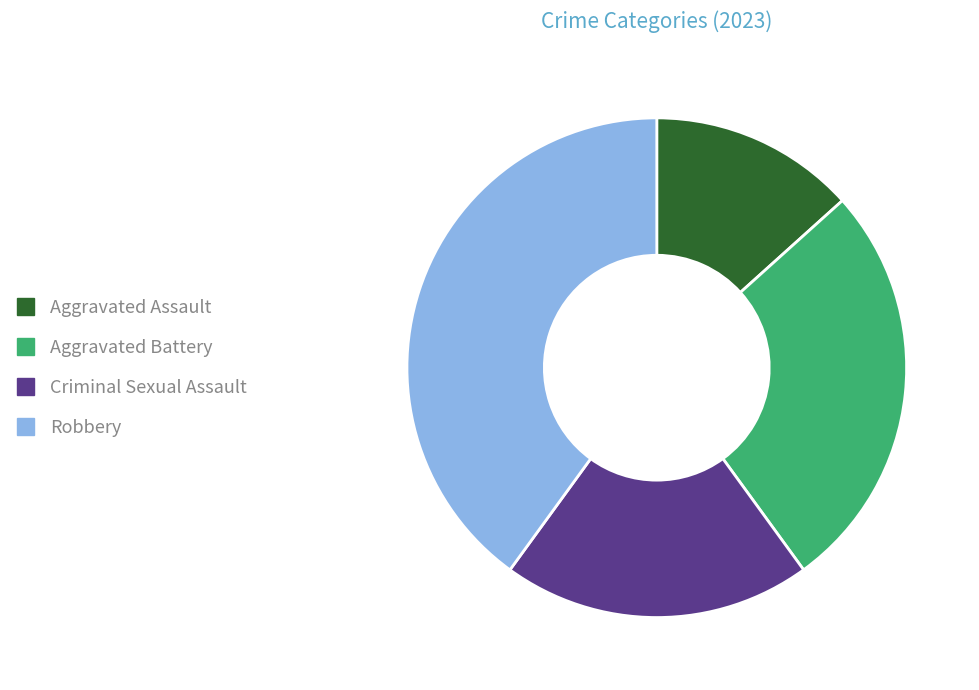

Is the sum of Aggravated Battery and Robbery greater than half?

Yes